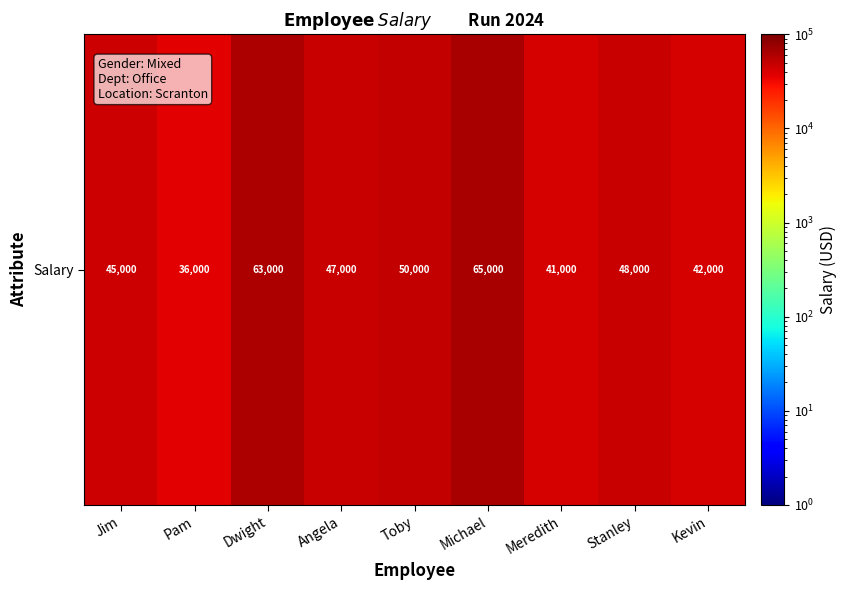

The chart shows a value of 63000 at Dwight. True or false?

True